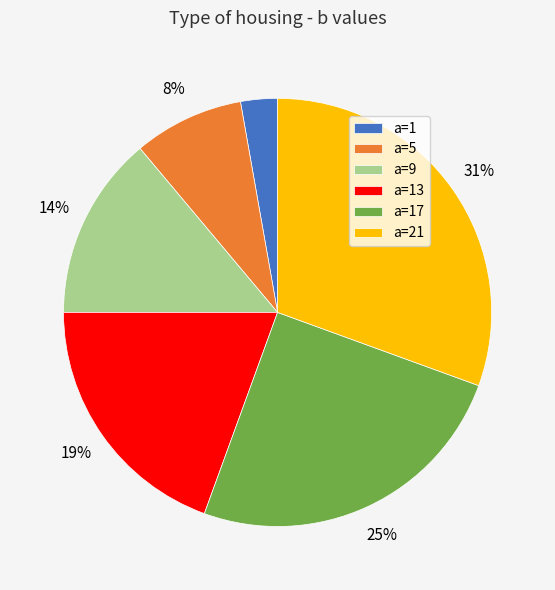

Is a=9 the majority of the pie?

No